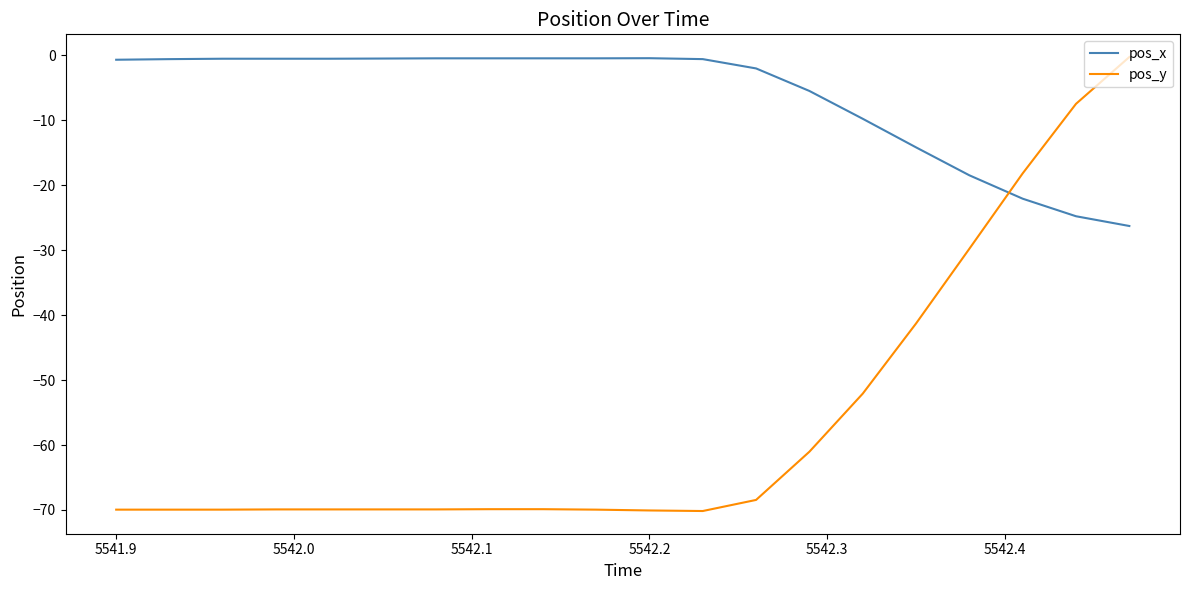

What is the difference between the maximum and minimum values in the pos_y series?

69.9